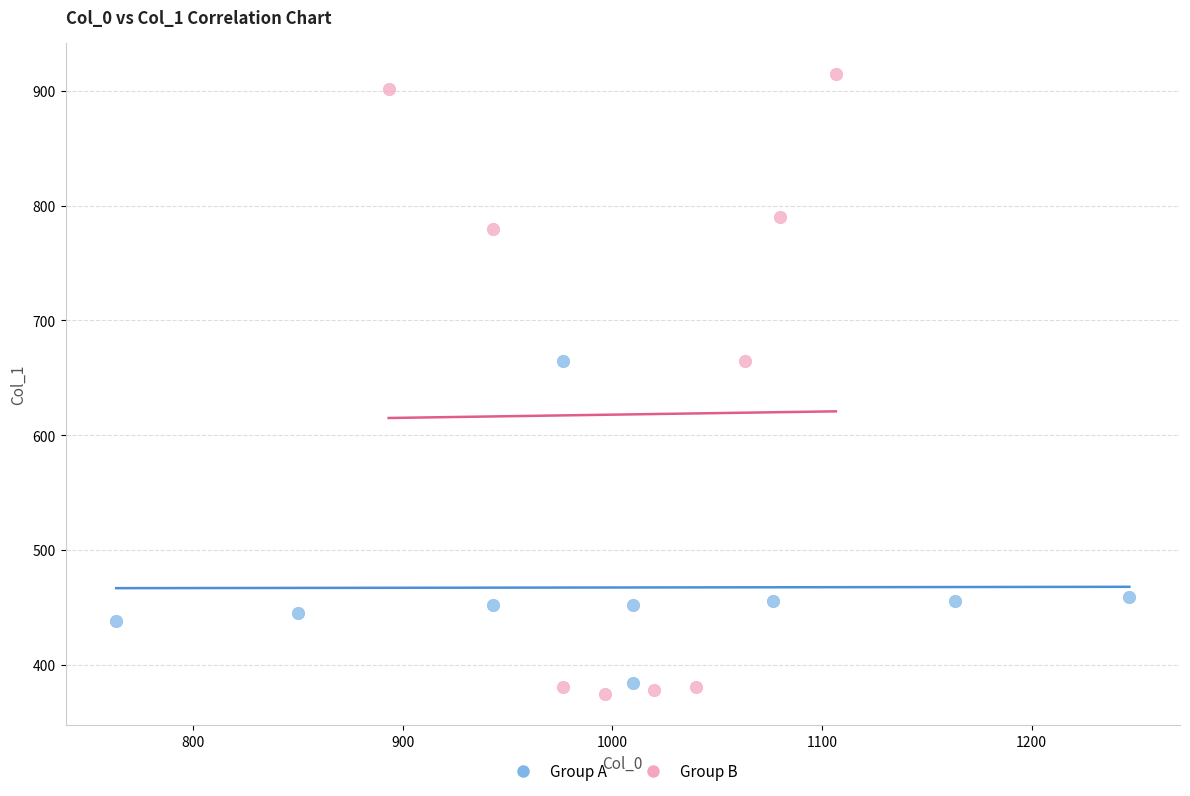

Which series reaches the minimum Y coordinate?

Group B